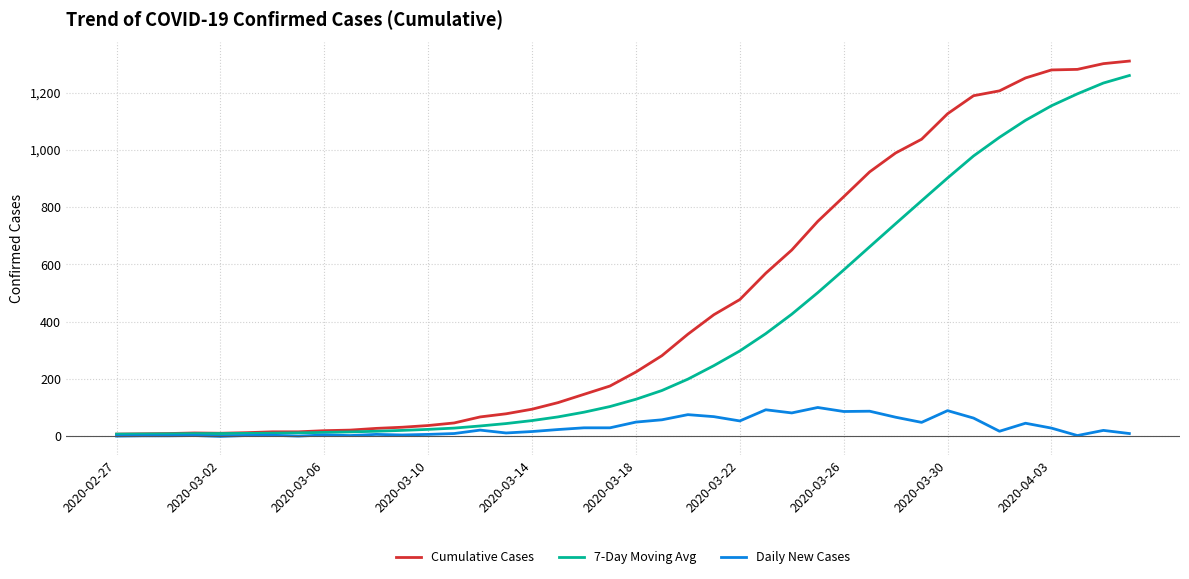

Which series has the largest range (max minus min)?

Cumulative Cases